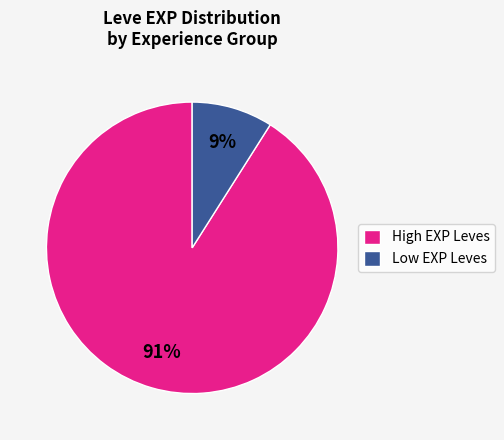

What is the majority slice?

High EXP Leves